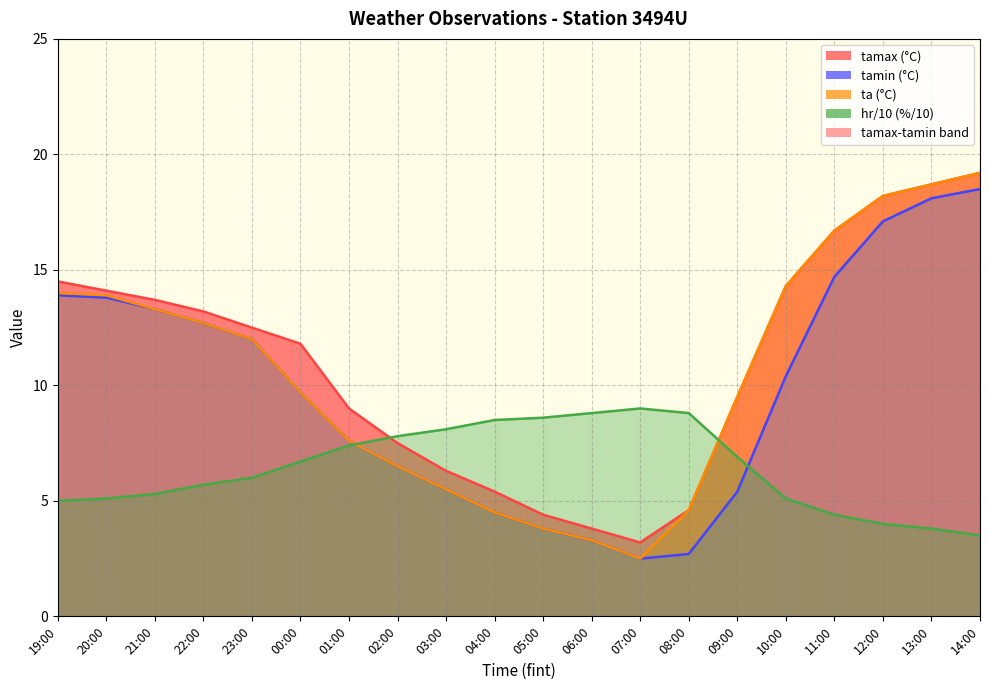

What is the value of the tamax point at the 10th from the left?

5.4